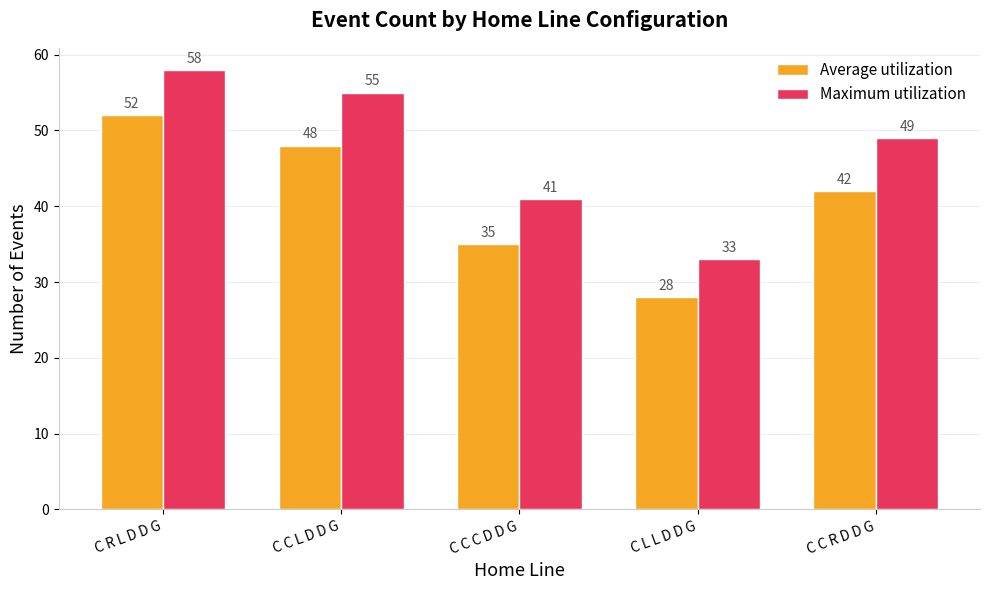

Which series has the largest total across all categories?

Maximum utilization